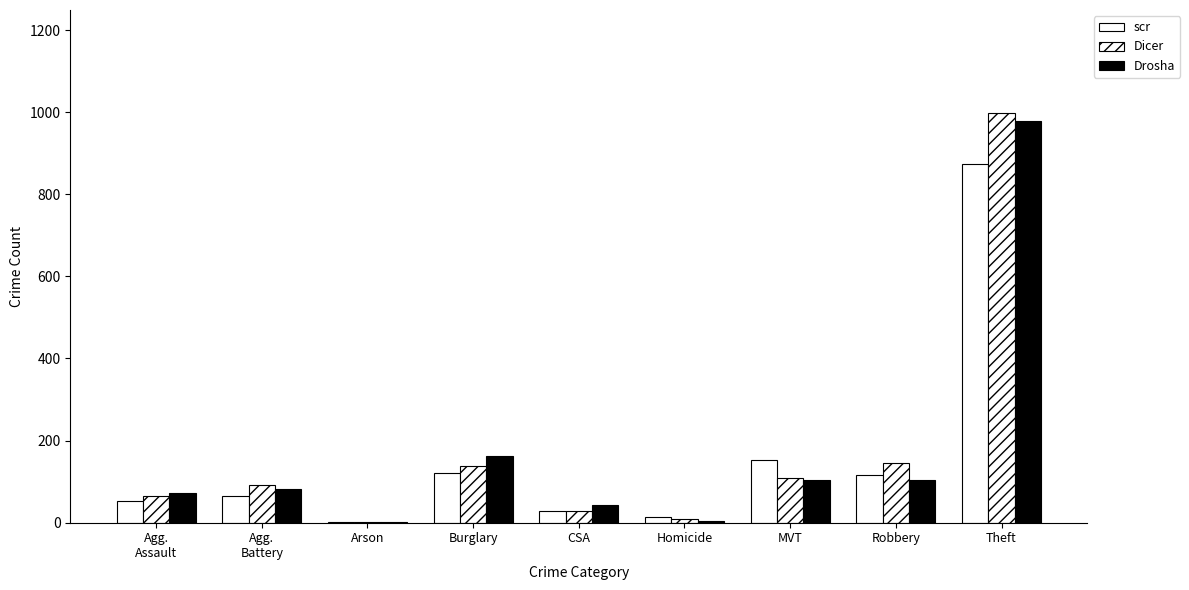

What is the maximum value shown in the chart?

999